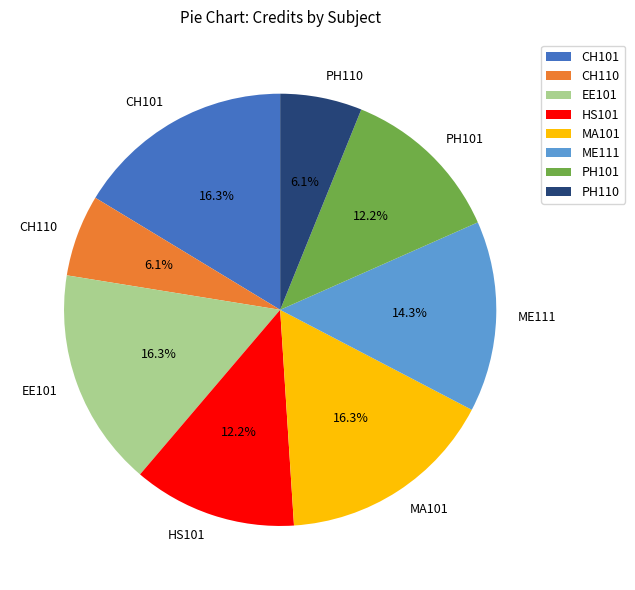

What percentage is NOT represented by HS101?

87.8%